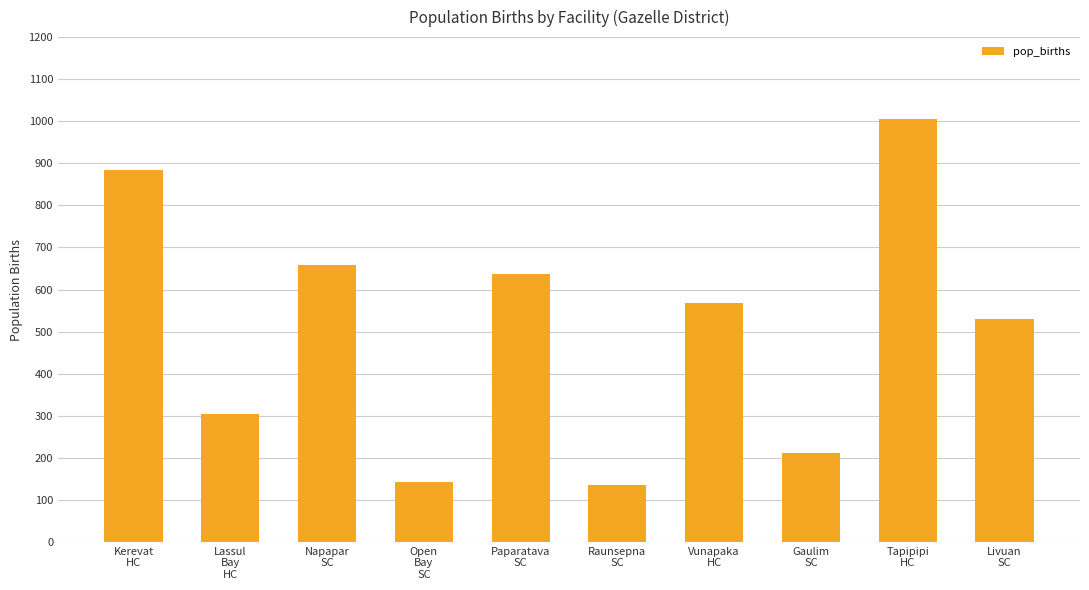

What is the approximate value at Livuan
SC, to the nearest 100?

500